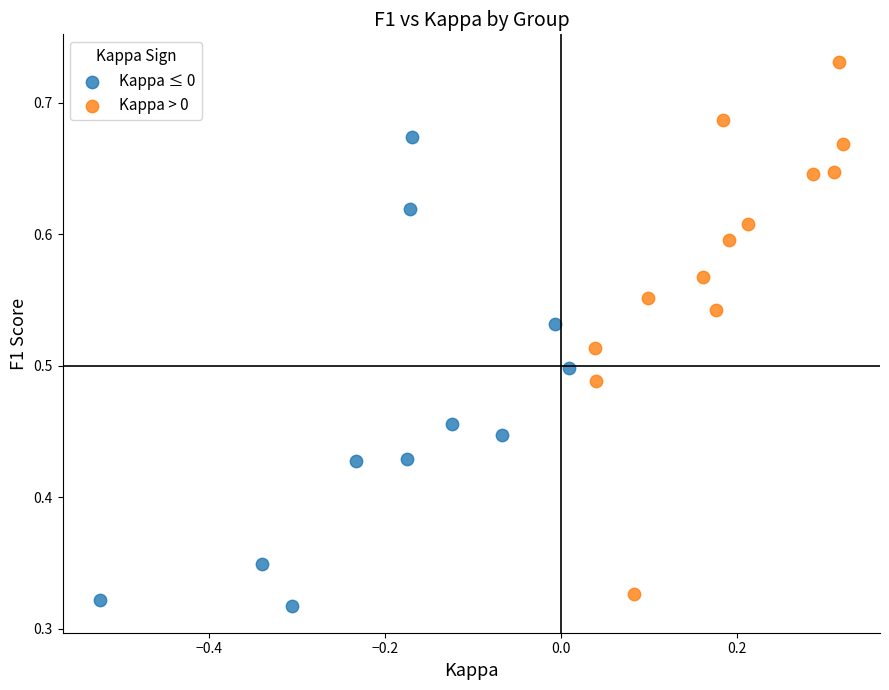

Which series contains the highest Y value?

Kappa > 0